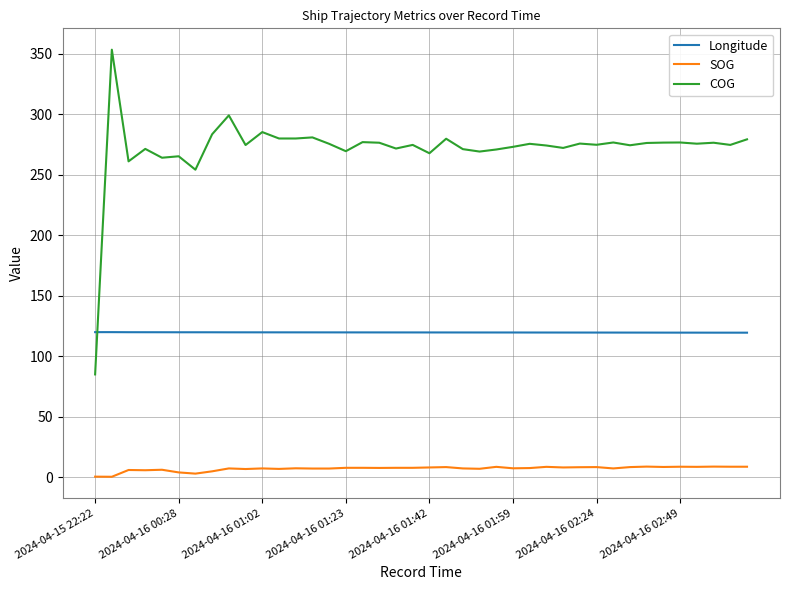

What is the average value of the COG series?

271.7